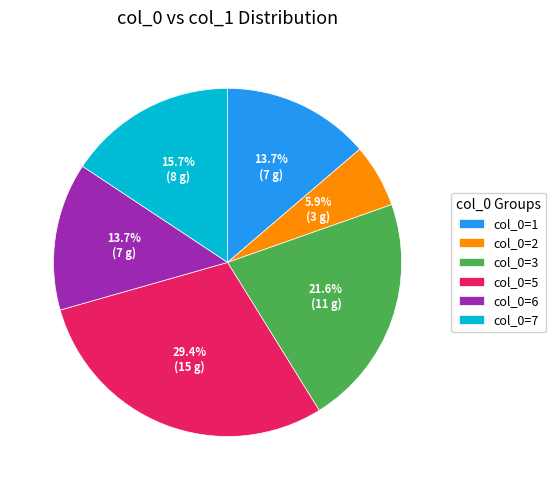

Is col_0=7 the majority of the pie?

No